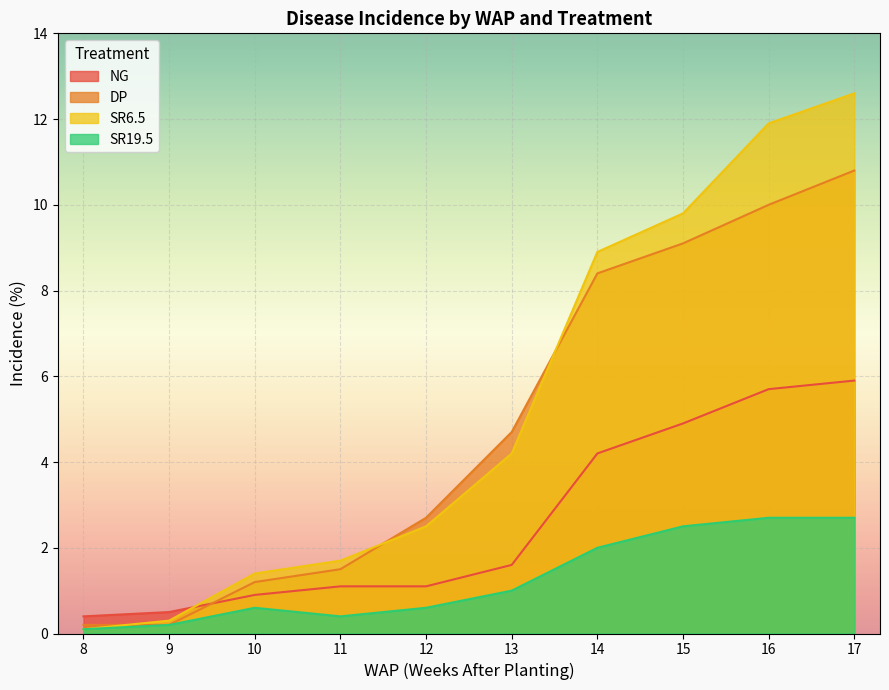

True or false: SR19.5 has more than 1 interior local peaks.

False